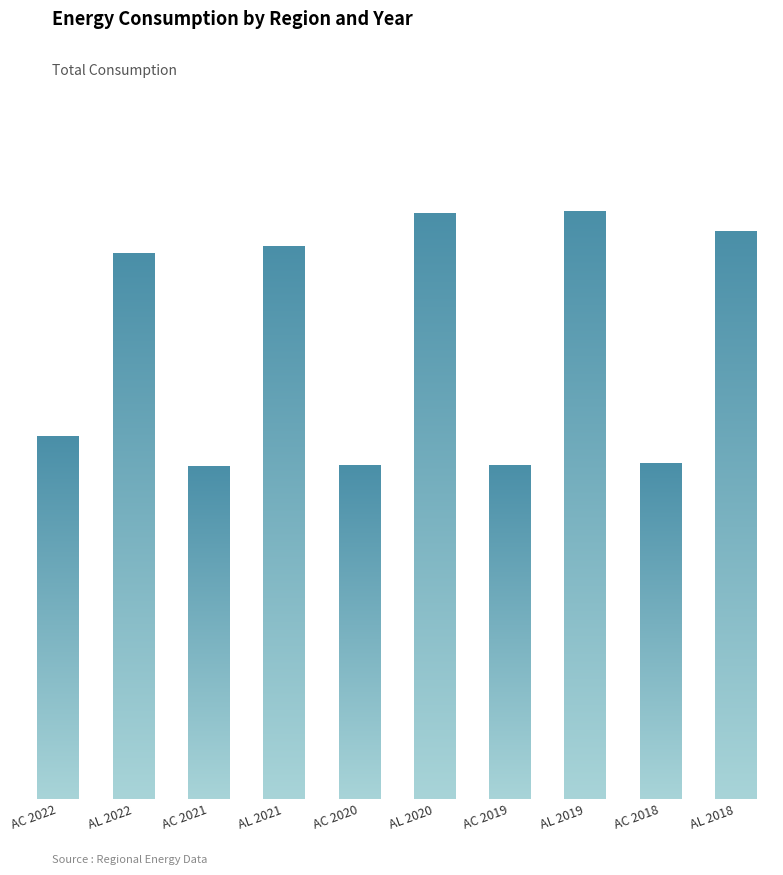

What is the maximum value shown in the chart?

1252677871